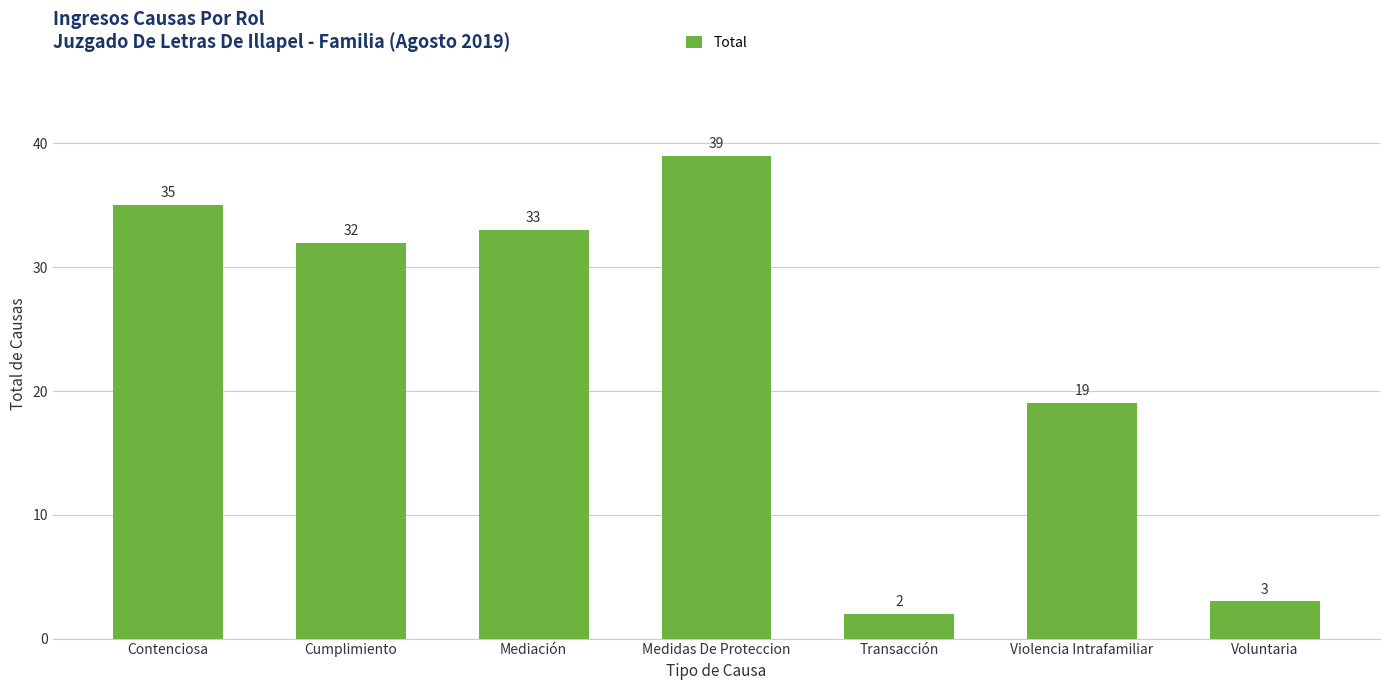

What is the difference between the maximum and minimum values?

37